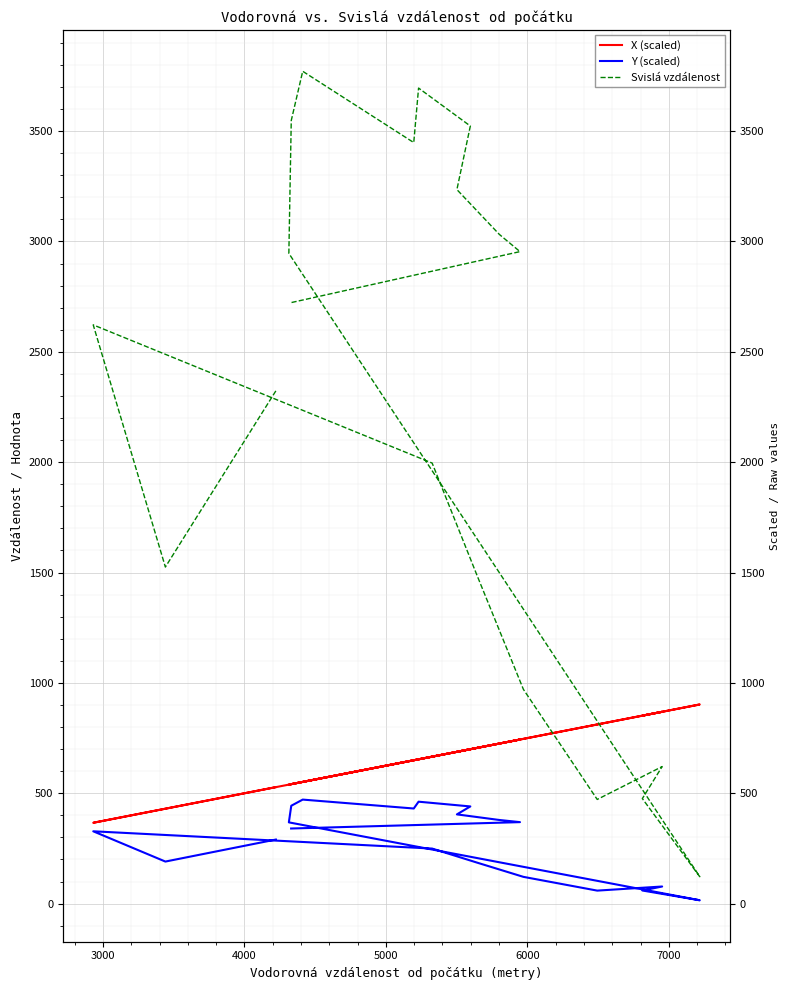

What are all the series names shown in the legend?

X (scaled), Y (scaled), Svislá vzdálenost